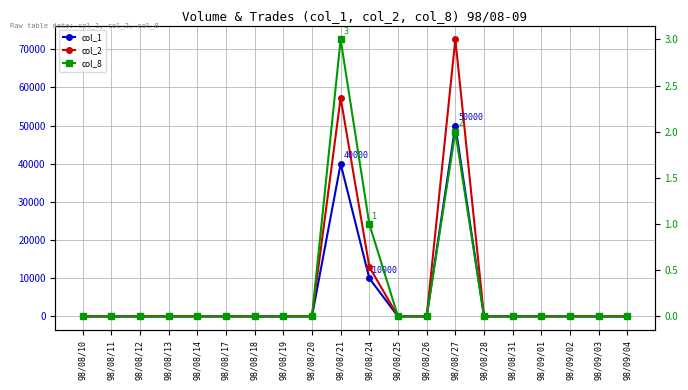

At which category does the chart reach its minimum across all series?

98/08/10